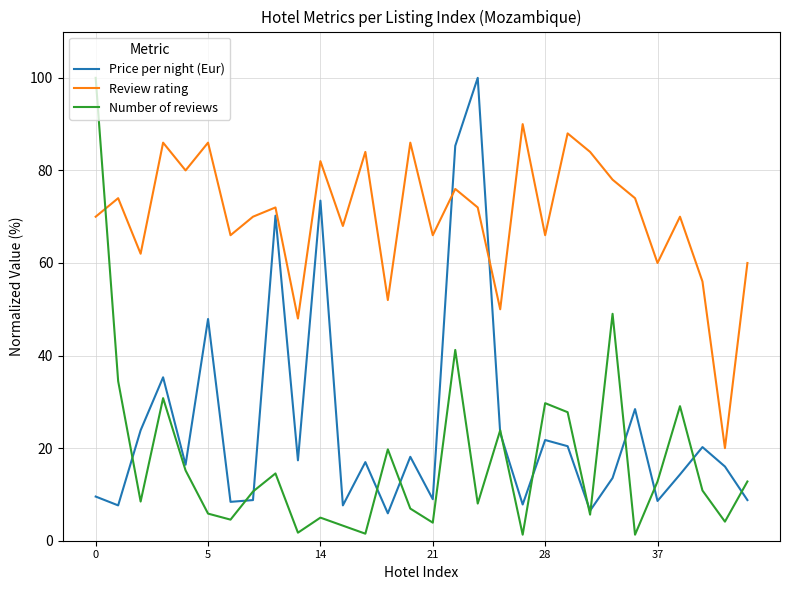

True or false: Number of reviews and Review rating cross at least once.

True